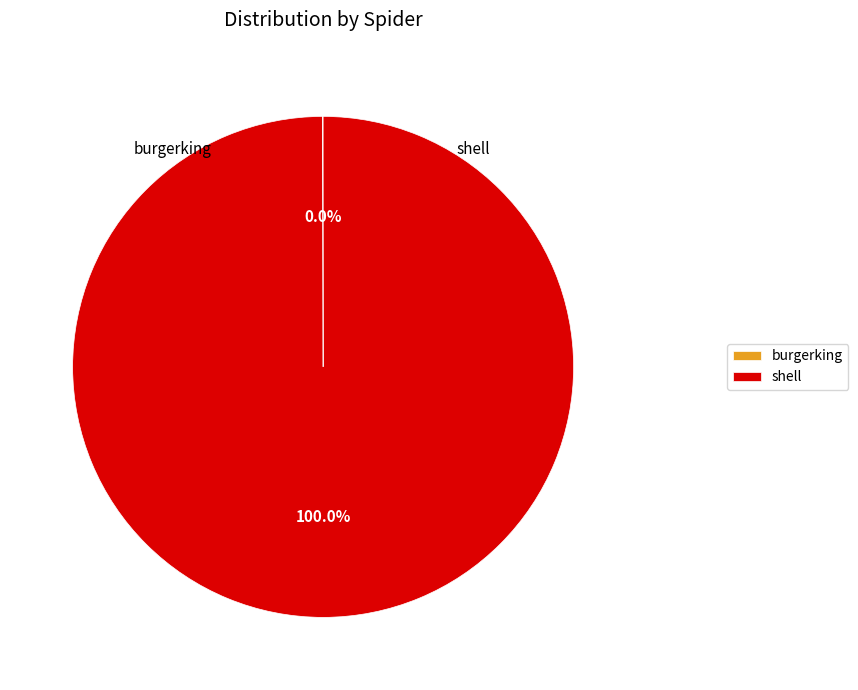

Does shell account for over 50% of the chart?

Yes